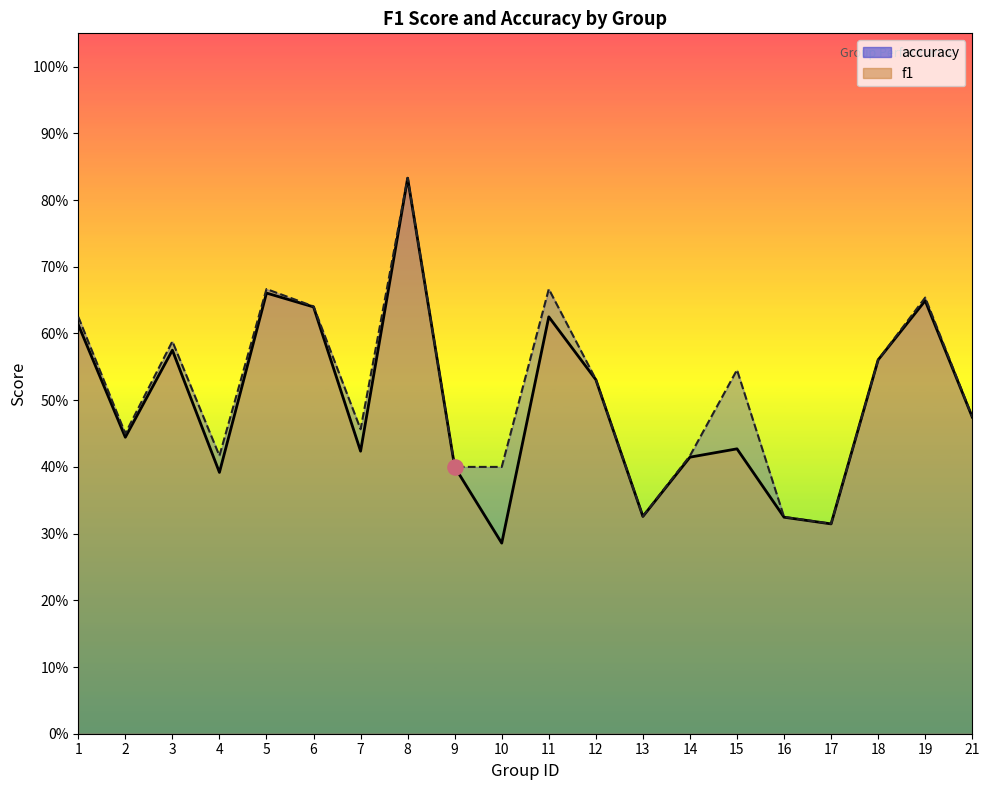

Which series reaches the maximum Y coordinate?

accuracy